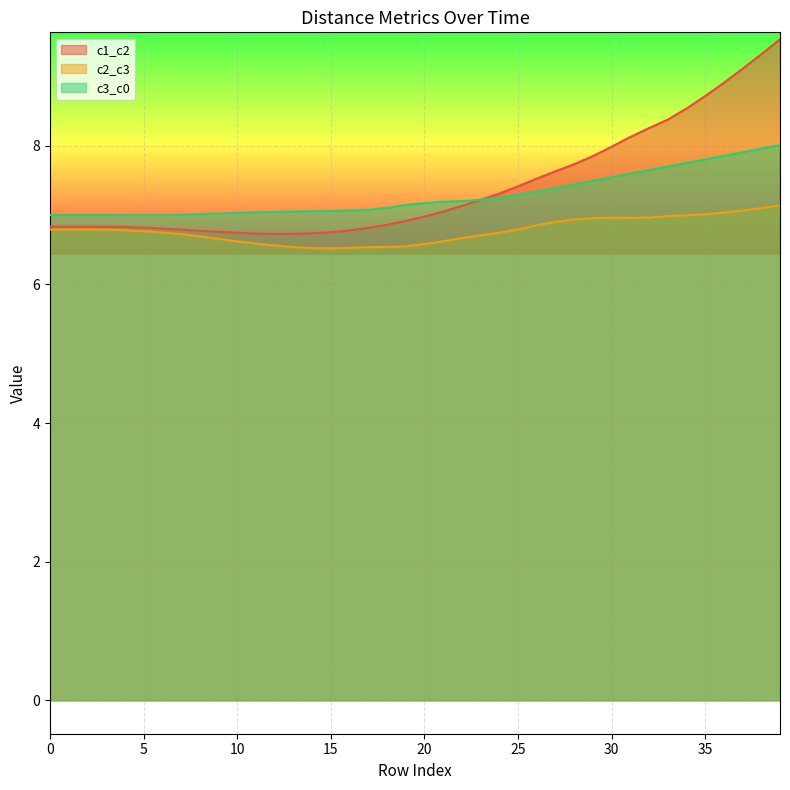

Which series ends up on top after the final intersection of c1_c2 and c3_c0?

c1_c2